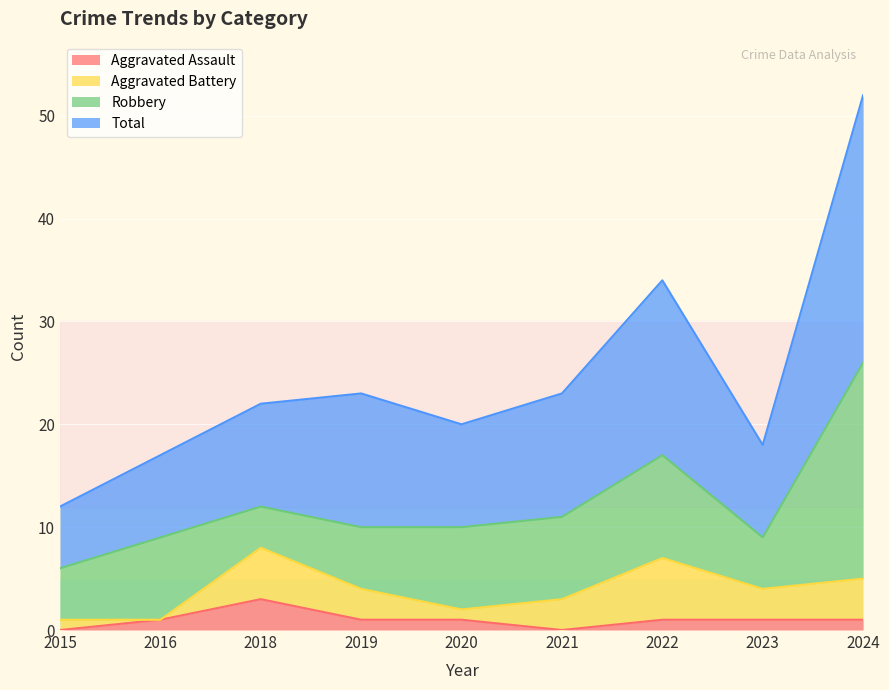

The Aggravated Assault series shows 0 at 2015. True or false?

True